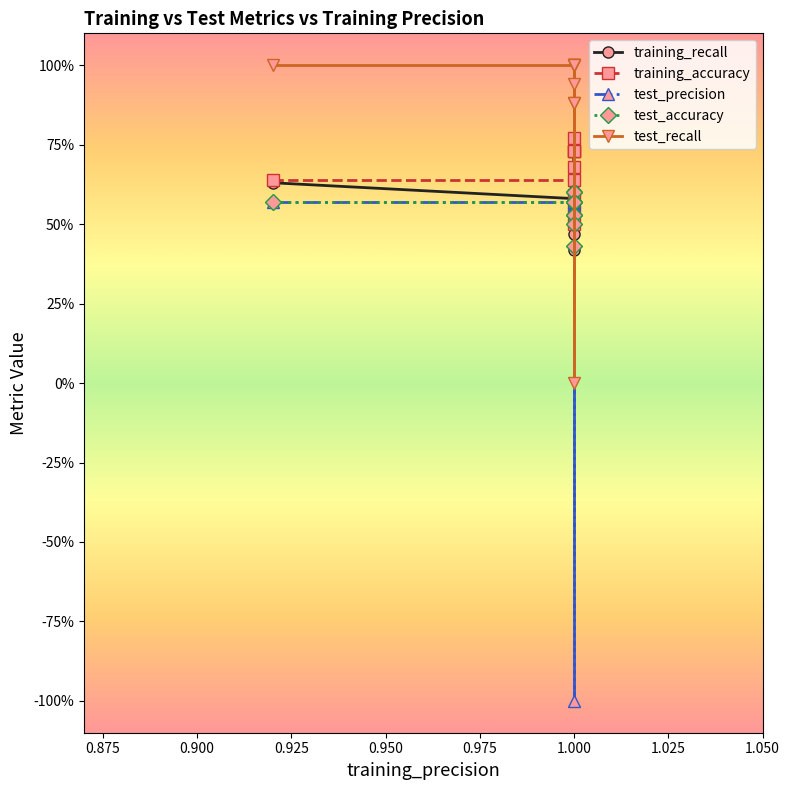

How many data points in test_precision are above 0?

9